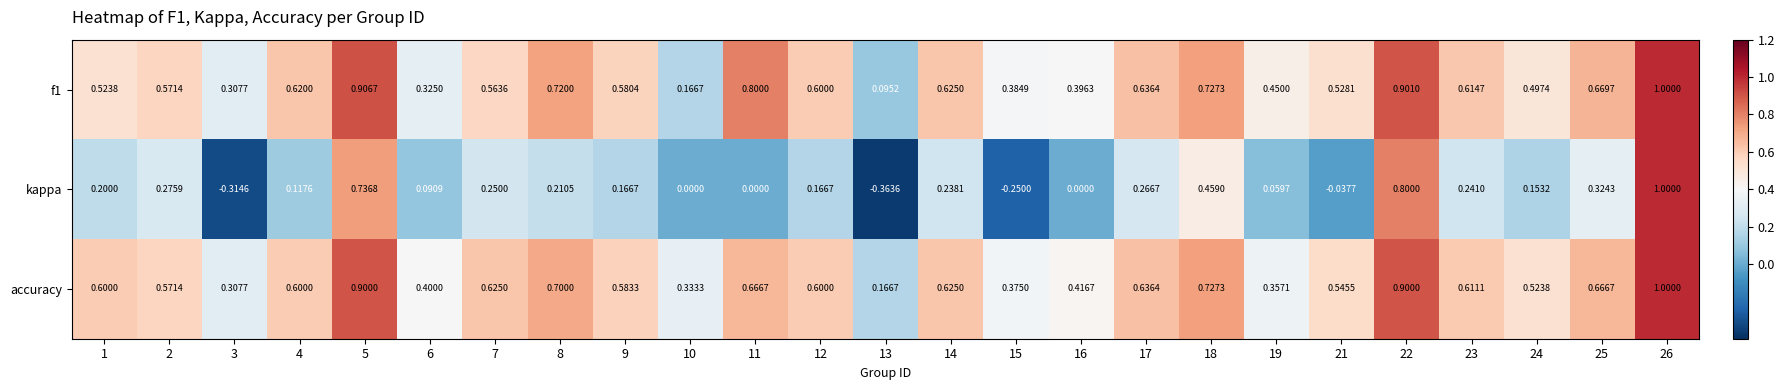

Is the value of kappa at 13 greater than the value of accuracy at 3?

No